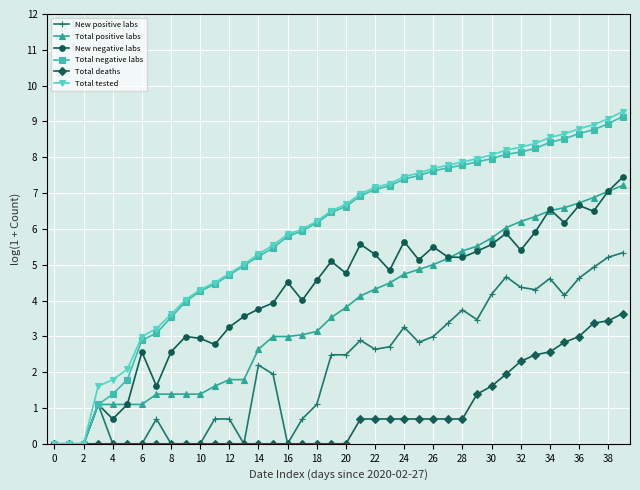

Which series has the largest range (max minus min)?

Total tested